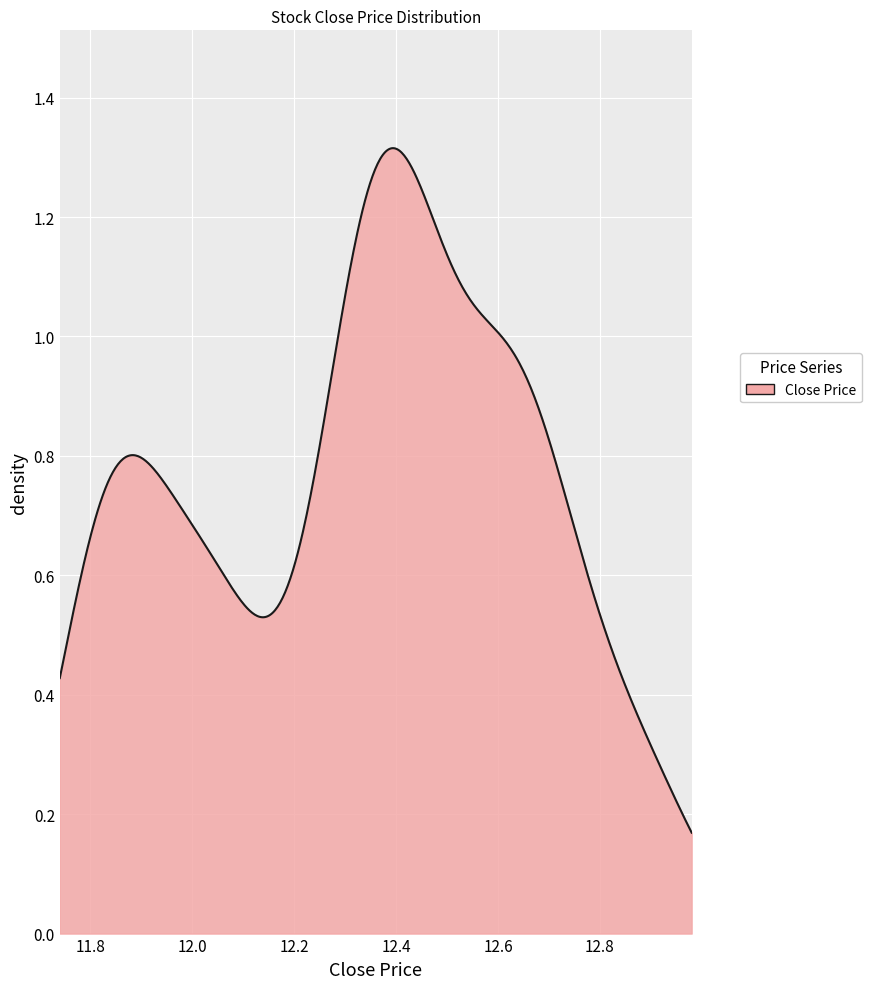

What is the smallest value displayed?

11.8